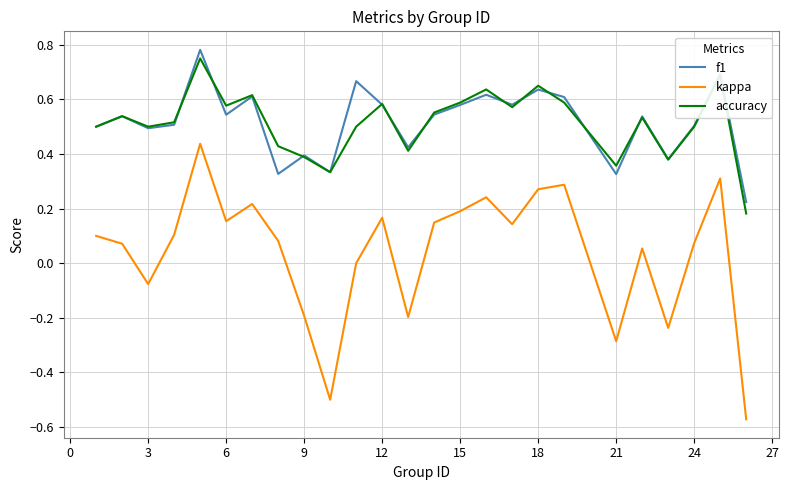

Which series has the widest spread of values?

kappa